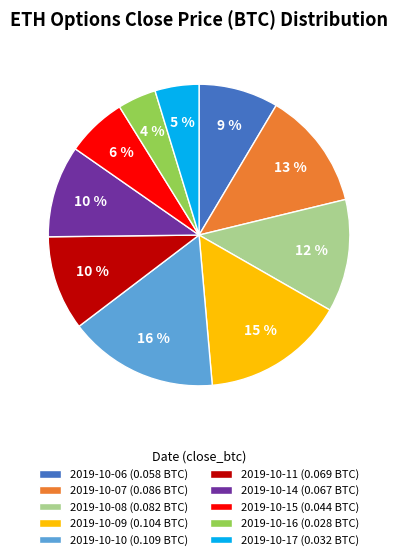

Which slice is the largest?

2019-10-10